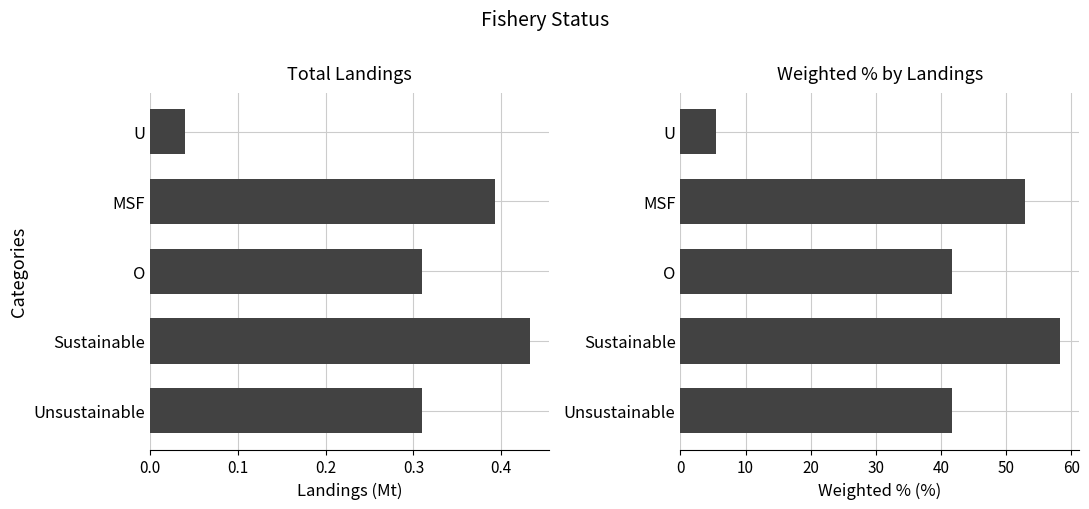

What is the average value of the Weighted % by Landings series?

40.0